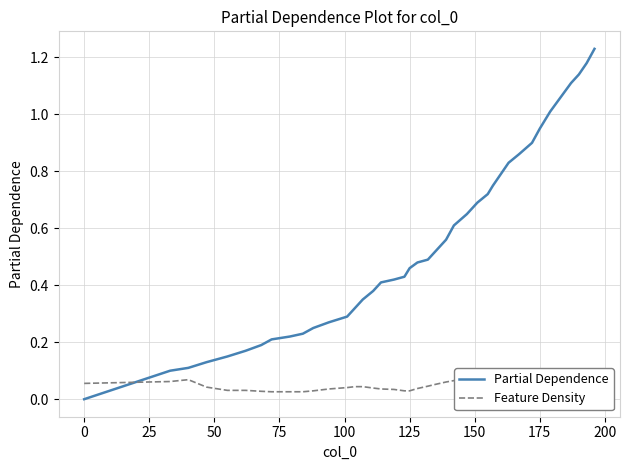

True or false: Partial Dependence has a value of 0.6 at 17.

False